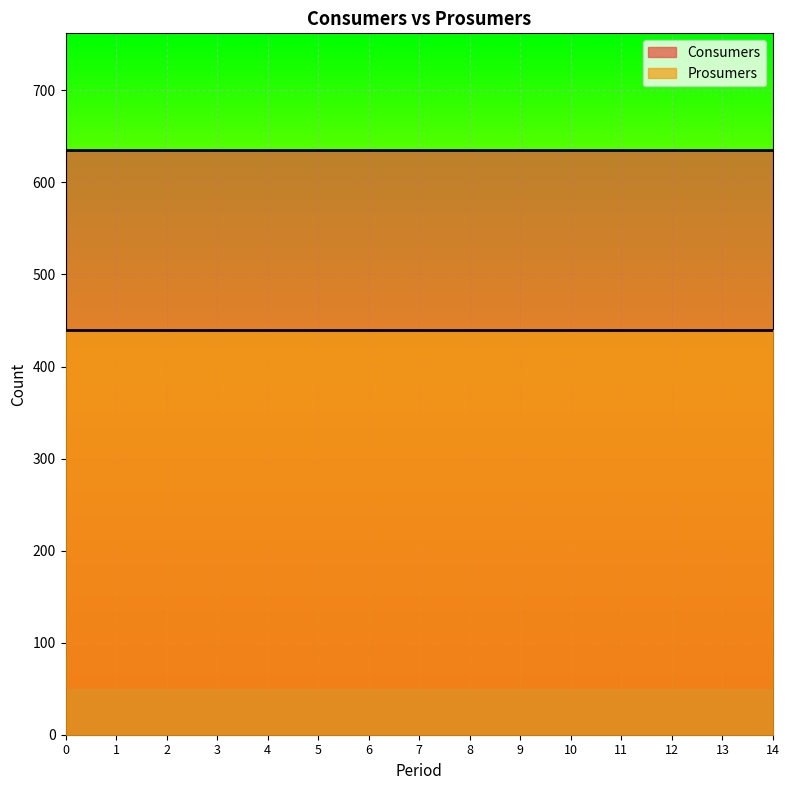

What is the value of the Prosumers point at the 7th from the left?

440